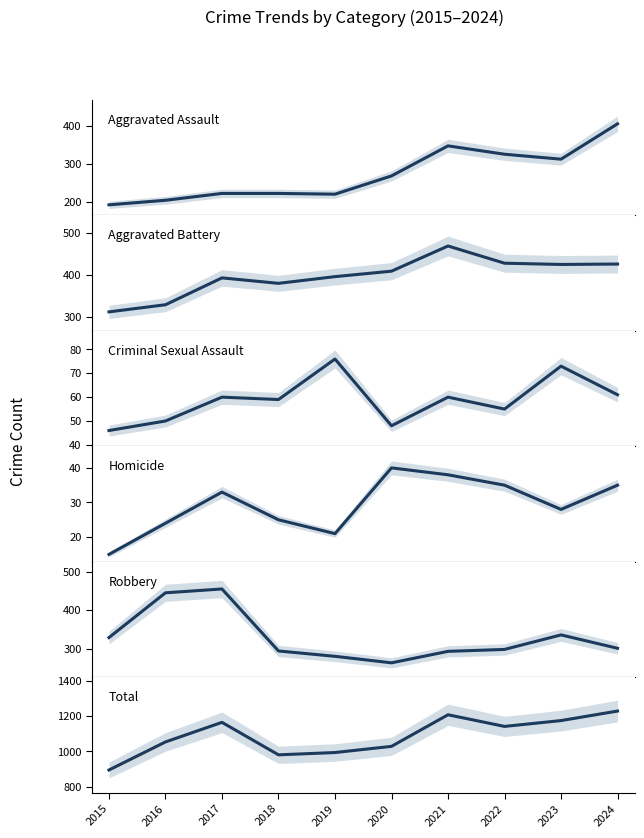

What is the value of the Total point at the 7th from the left?

1208